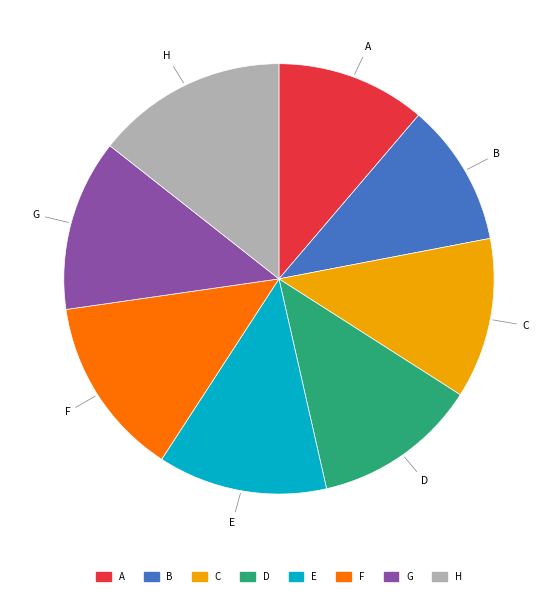

Which category has the biggest portion of the pie?

H